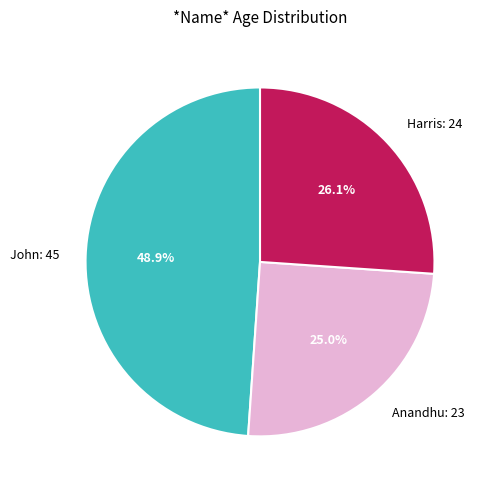

What is the ratio of the value at Harris: 24 to the value at John: 45?

0.5